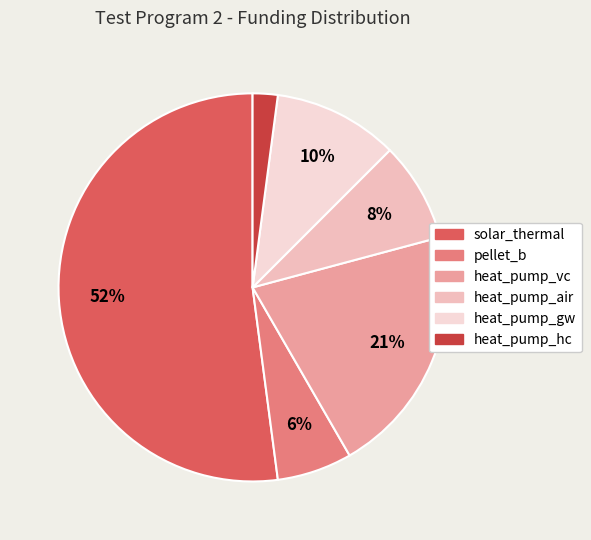

Count the number of slices in the pie.

6